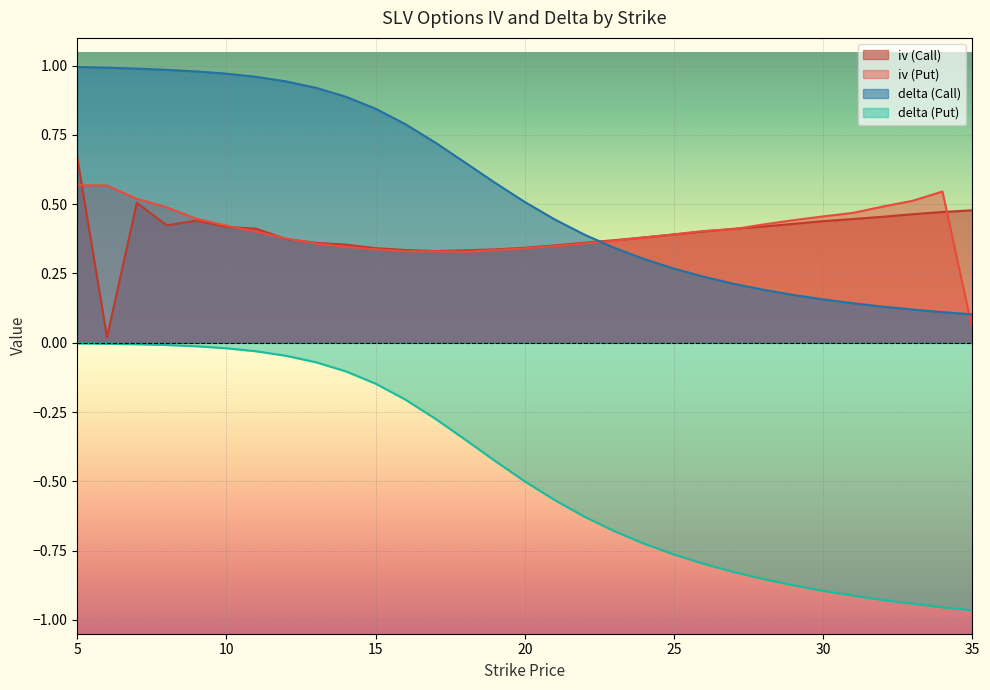

Reading left to right, transcribe all the data shown in this chart.

iv (Call): 5=0.7	6=0.0	7=0.5	8=0.4	9=0.4	10=0.4	11=0.4	12=0.4	13=0.4	14=0.4	15=0.3	16=0.3	17=0.3	18=0.3	19=0.3	20=0.3	21=0.4	22=0.4	23=0.4	24=0.4	25=0.4	26=0.4	27=0.4	28=0.4	29=0.4	30=0.4	31=0.4	32=0.5	33=0.5	34=0.5	35=0.5
iv (Put): 5=0.6	6=0.6	7=0.5	8=0.5	9=0.4	10=0.4	11=0.4	12=0.4	13=0.4	14=0.3	15=0.3	16=0.3	17=0.3	18=0.3	19=0.3	20=0.3	21=0.3	22=0.4	23=0.4	24=0.4	25=0.4	26=0.4	27=0.4	28=0.4	29=0.4	30=0.5	31=0.5	32=0.5	33=0.5	34=0.5	35=0.1
delta (Call): 5=1.0	6=1.0	7=1.0	8=1.0	9=1.0	10=1.0	11=1.0	12=0.9	13=0.9	14=0.9	15=0.8	16=0.8	17=0.7	18=0.7	19=0.6	20=0.5	21=0.4	22=0.4	23=0.3	24=0.3	25=0.3	26=0.2	27=0.2	28=0.2	29=0.2	30=0.2	31=0.1	32=0.1	33=0.1	34=0.1	35=0.1
delta (Put): 5=-0.0	6=-0.0	7=-0.0	8=-0.0	9=-0.0	10=-0.0	11=-0.0	12=-0.0	13=-0.1	14=-0.1	15=-0.1	16=-0.2	17=-0.3	18=-0.3	19=-0.4	20=-0.5	21=-0.6	22=-0.6	23=-0.7	24=-0.7	25=-0.8	26=-0.8	27=-0.8	28=-0.9	29=-0.9	30=-0.9	31=-0.9	32=-0.9	33=-0.9	34=-1.0	35=-1.0